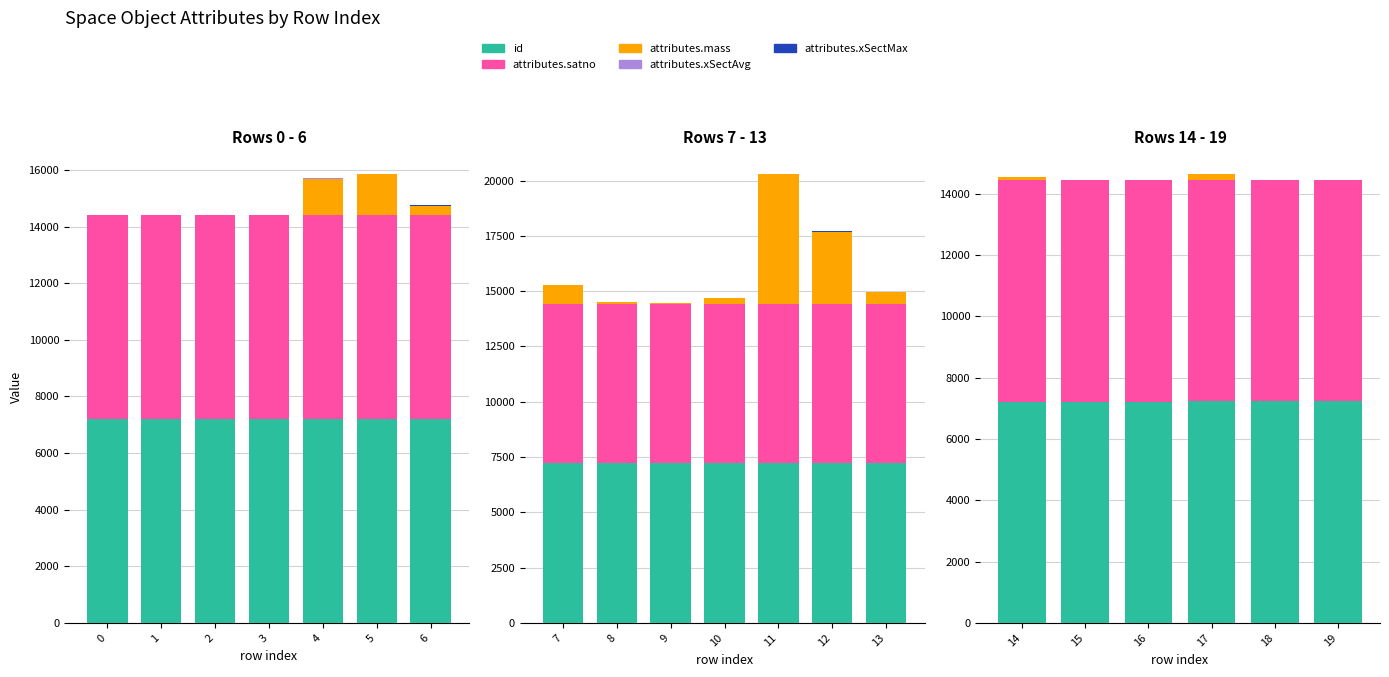

Count the attributes.mass values in the range 0 to 115.

5